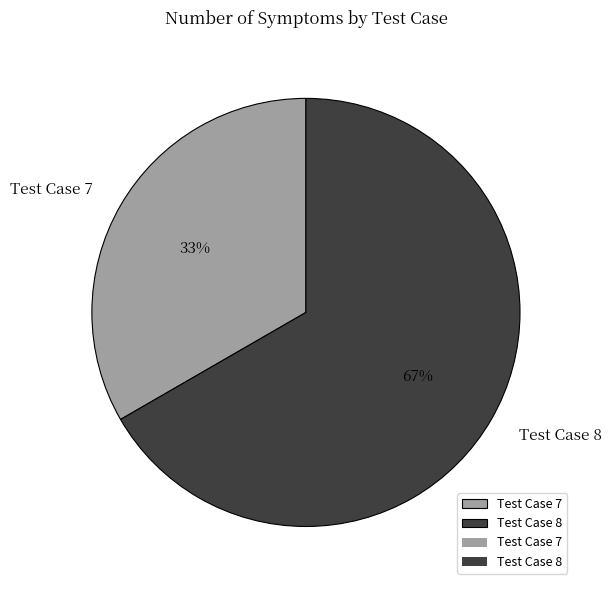

Count the number of slices in the pie.

2